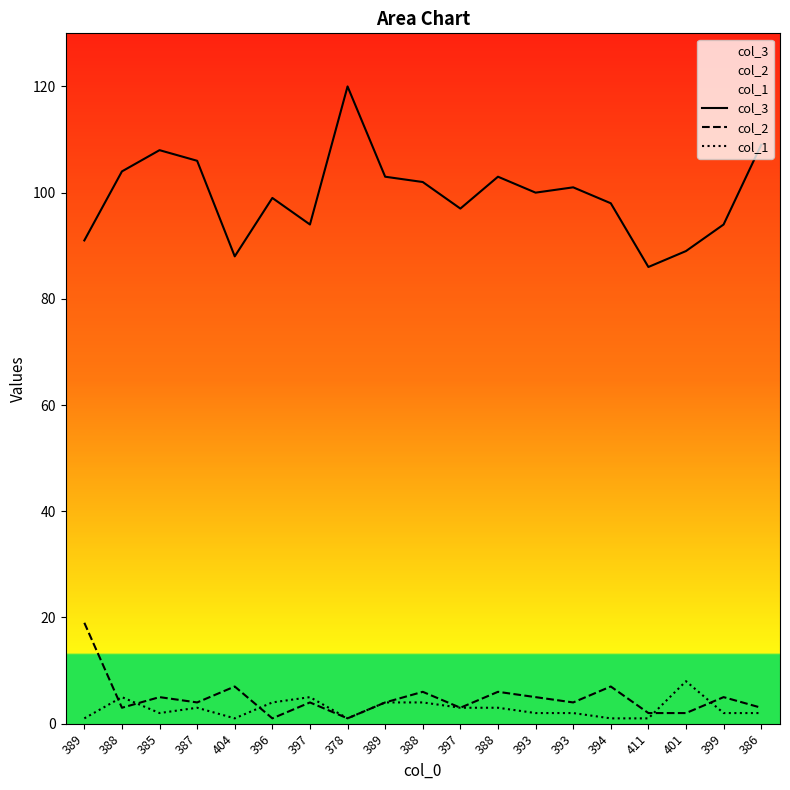

Reading right to left, transcribe all the data shown in this chart.

col_3: 386=109	399=94	401=89	411=86	394=98	393=101	393=100	388=103	397=97	388=102	389=103	378=120	397=94	396=99	404=88	387=106	385=108	388=104	389=91
col_2: 386=3	399=5	401=2	411=2	394=7	393=4	393=5	388=6	397=3	388=6	389=4	378=1	397=4	396=1	404=7	387=4	385=5	388=3	389=19
col_1: 386=2	399=2	401=8	411=1	394=1	393=2	393=2	388=3	397=3	388=4	389=4	378=1	397=5	396=4	404=1	387=3	385=2	388=5	389=1